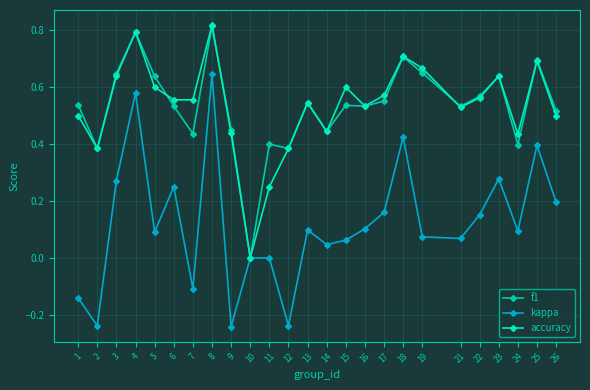

How many data points in f1 are above 0?

24